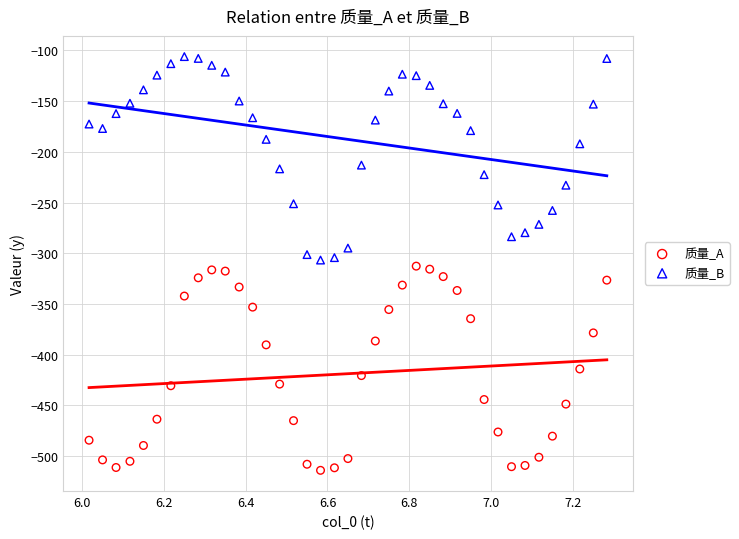

Which series contains the lowest Y value?

质量_A